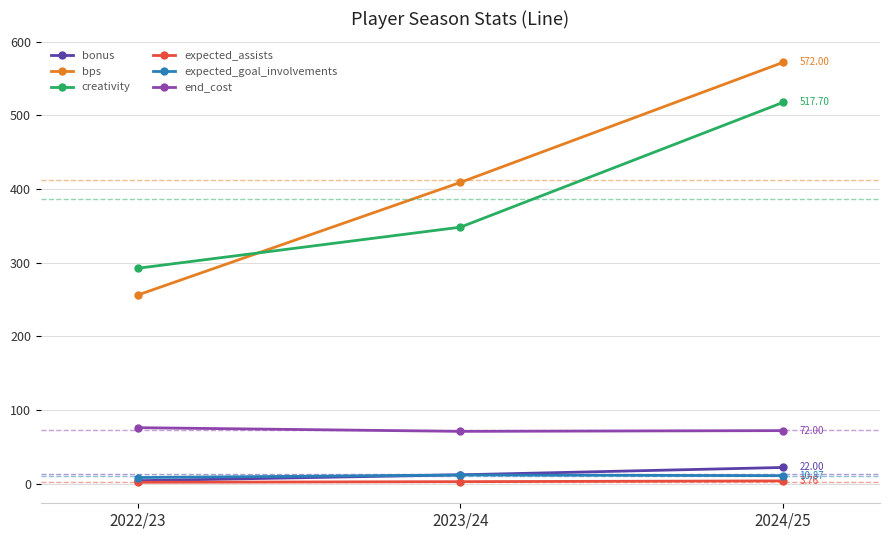

At how many categories does at least one series exceed 538?

1